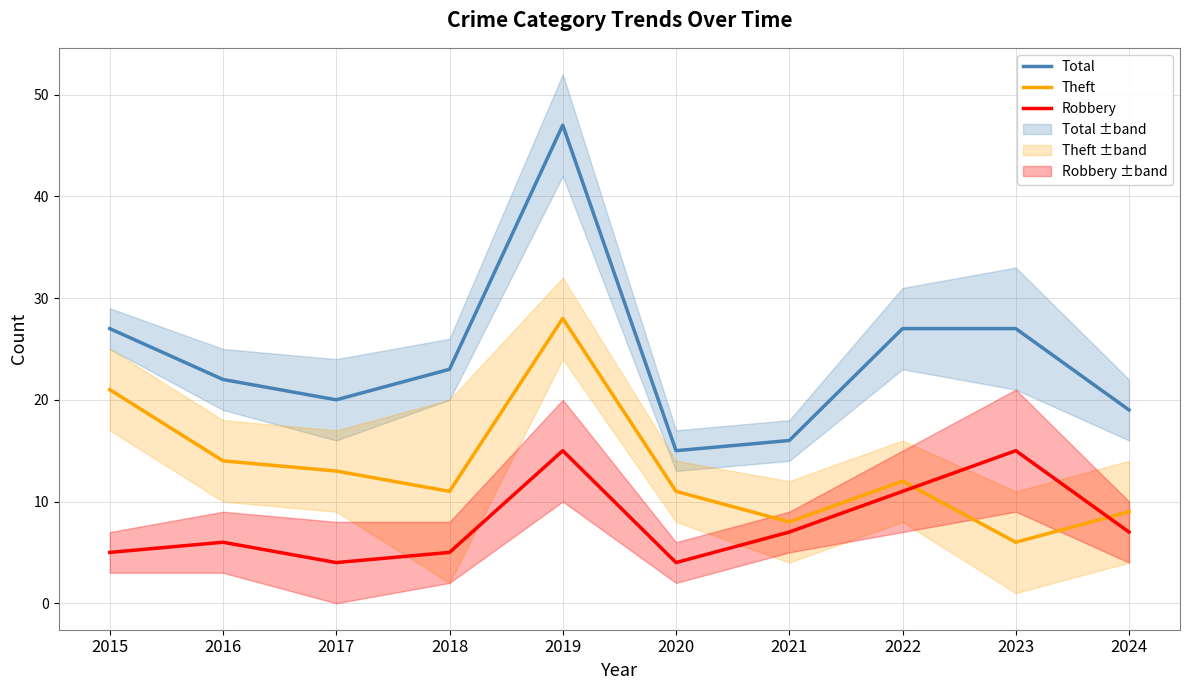

Count the number of categories in the chart.

10